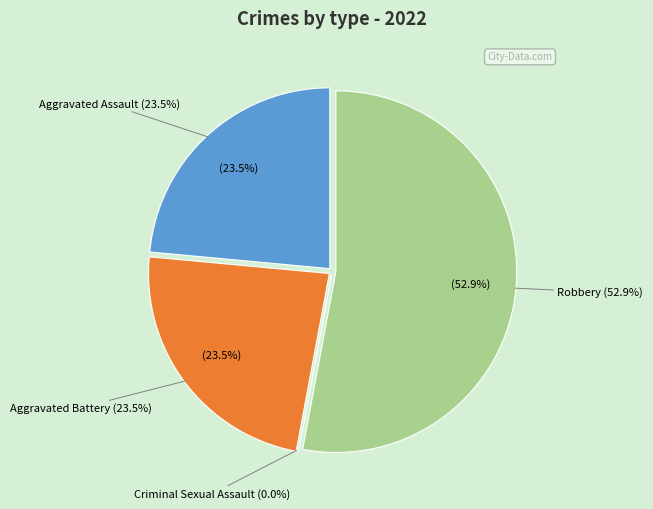

To the nearest percent, what is the average slice percentage?

25%